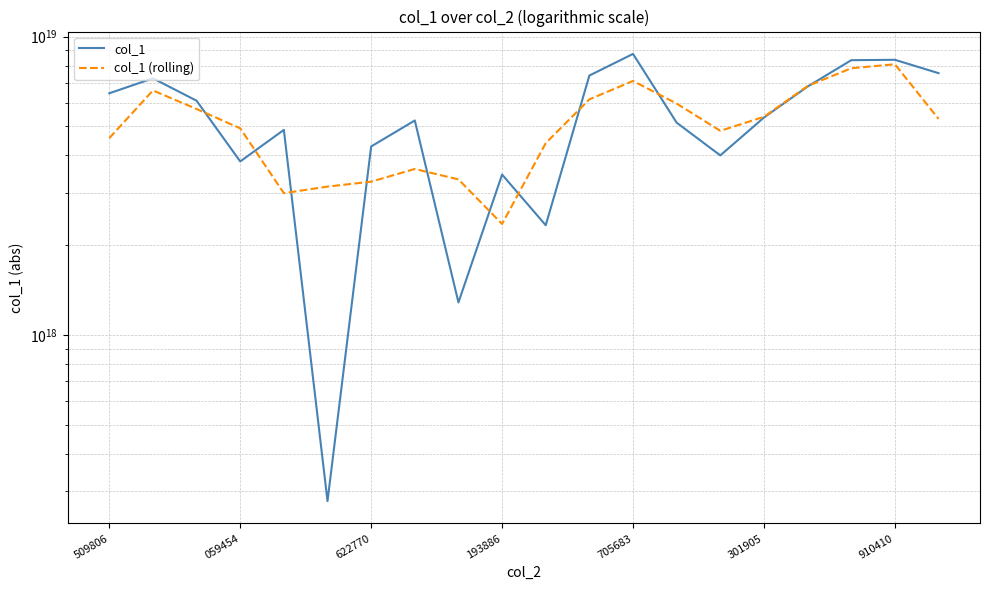

What is the maximum value shown in the chart?

8749739078292496384